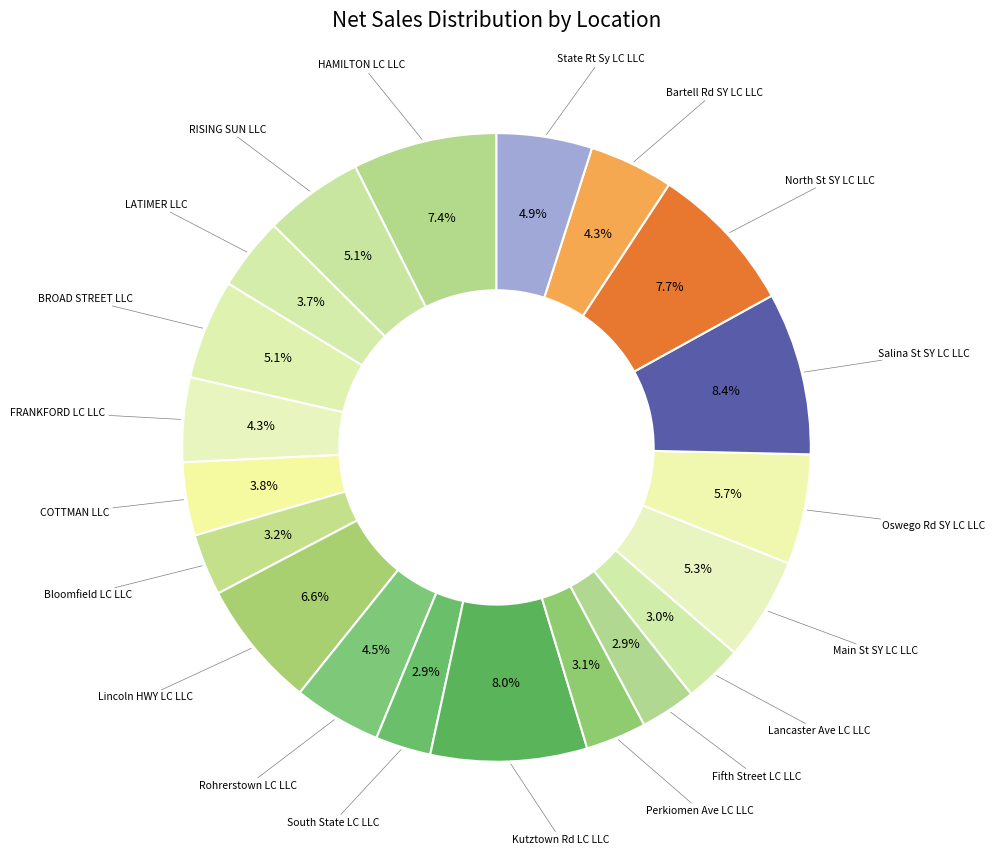

Combined, what portion of the pie is COTTMAN LLC and Kutztown Rd LC LLC?

11.8%